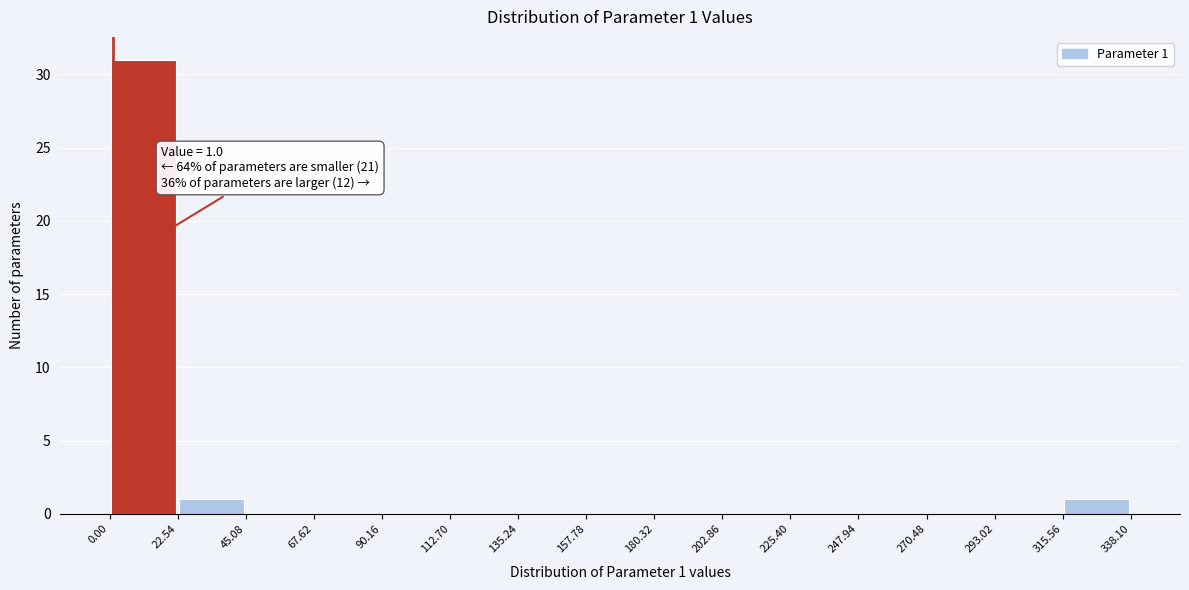

Over which range of the x-axis is the bar tallest?

0.00 to 22.54